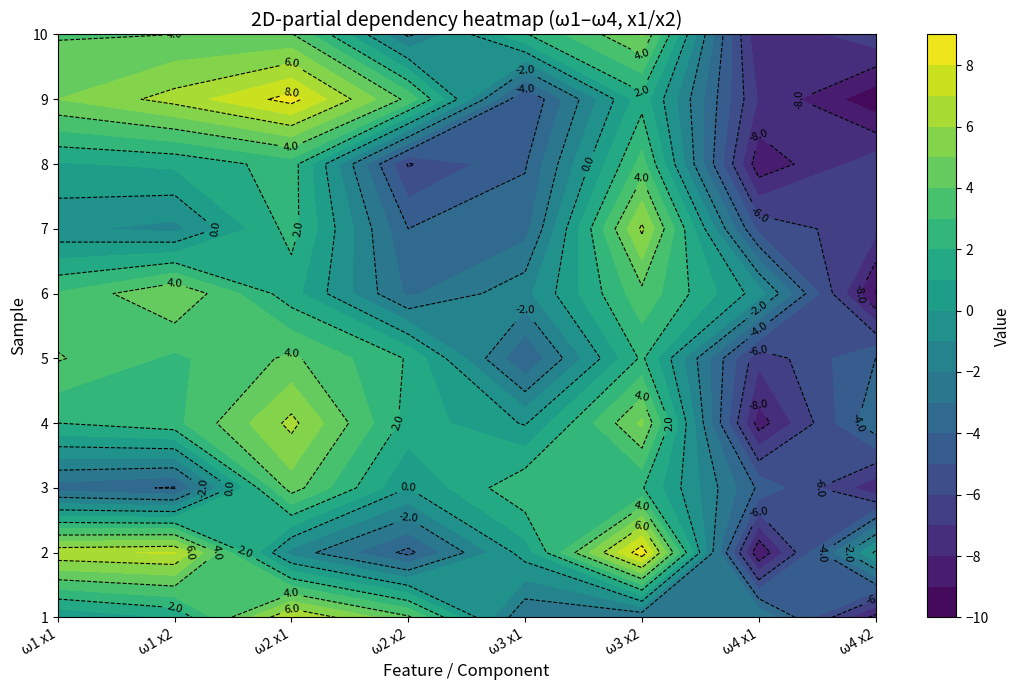

The 3 series shows 7.1 at 2. True or false?

False